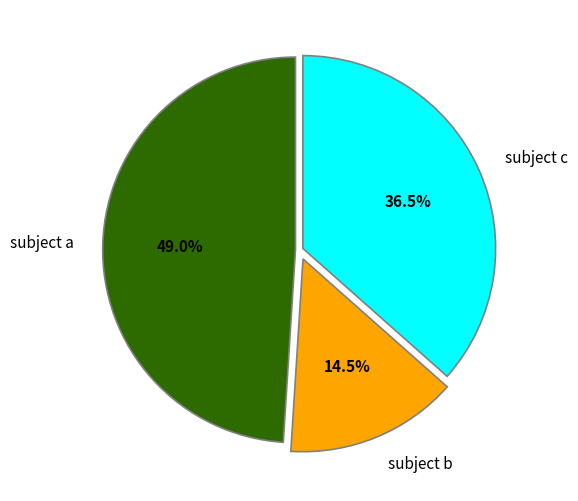

Between subject b and subject a, which is larger?

subject a